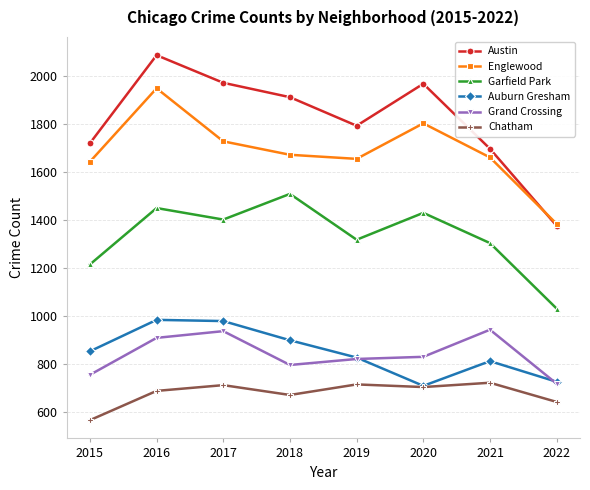

What is the difference between the Garfield Park values at 2015 and 2018?

294